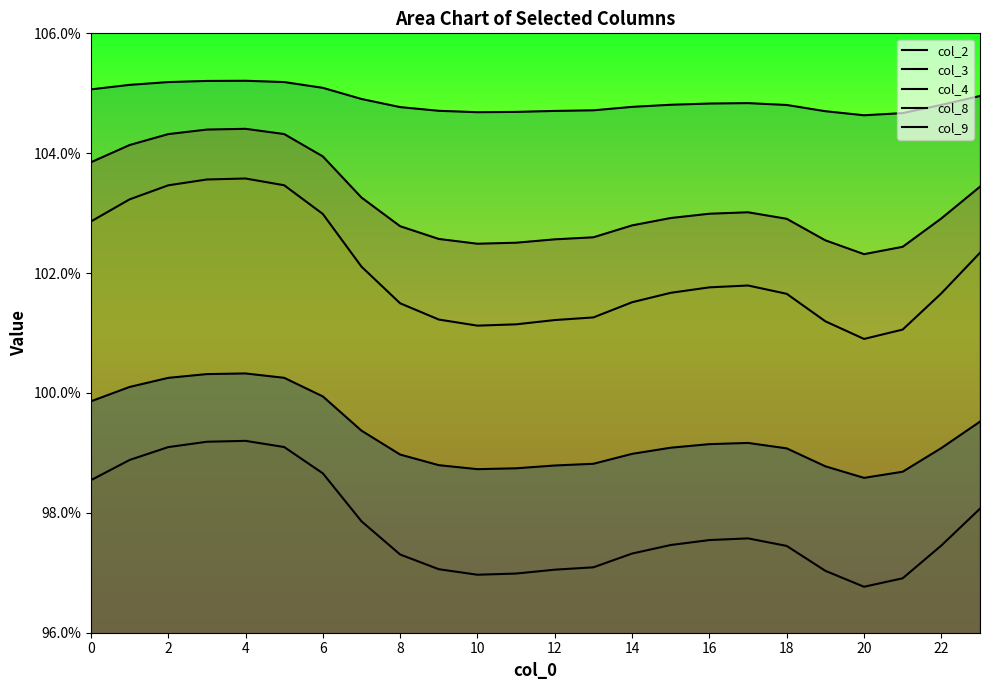

How many lines are shown in the chart?

5